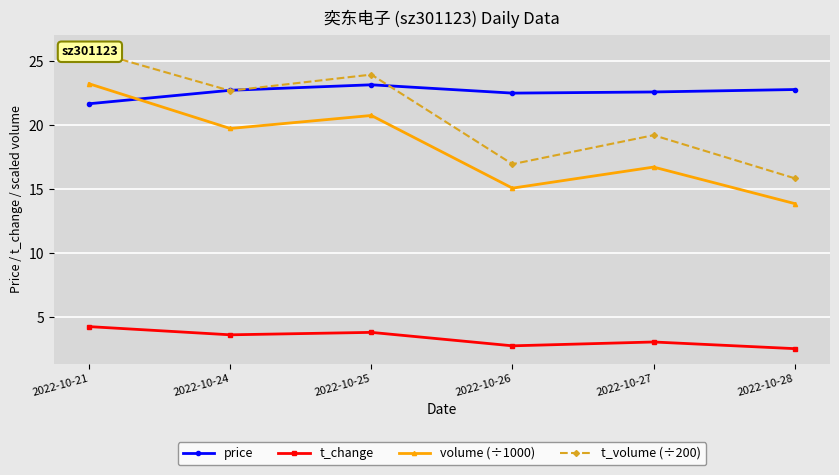

Which series has the largest total across all categories?

price